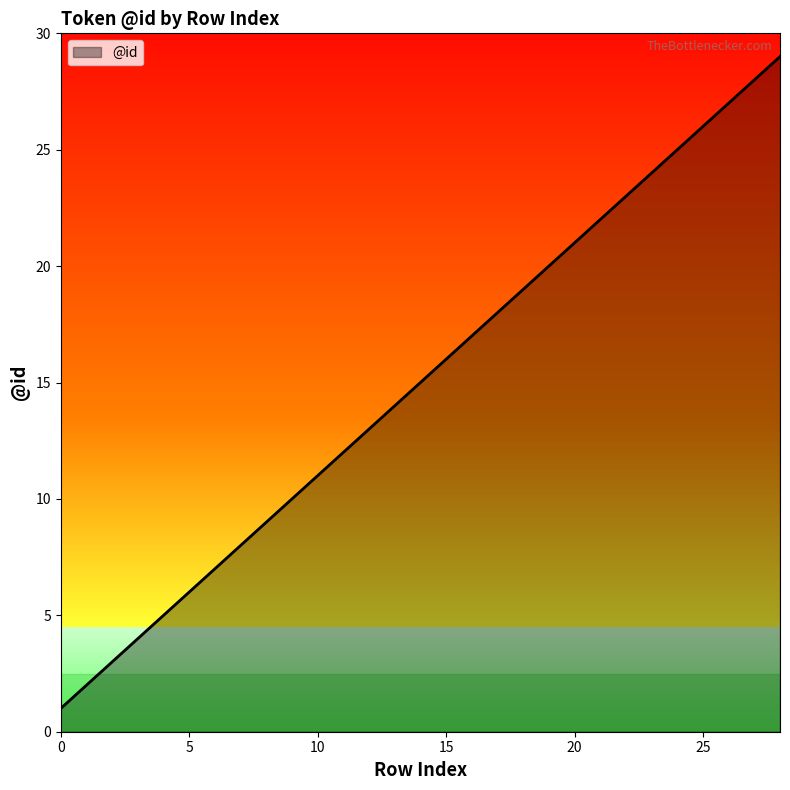

What is the average value?

15